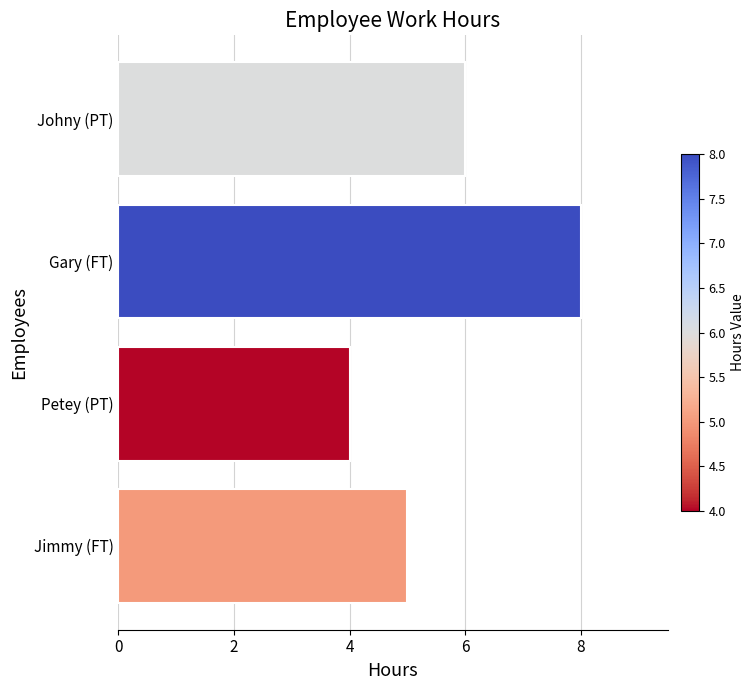

What is the ratio of the value at Jimmy (FT) to the value at Petey (PT)?

1.2